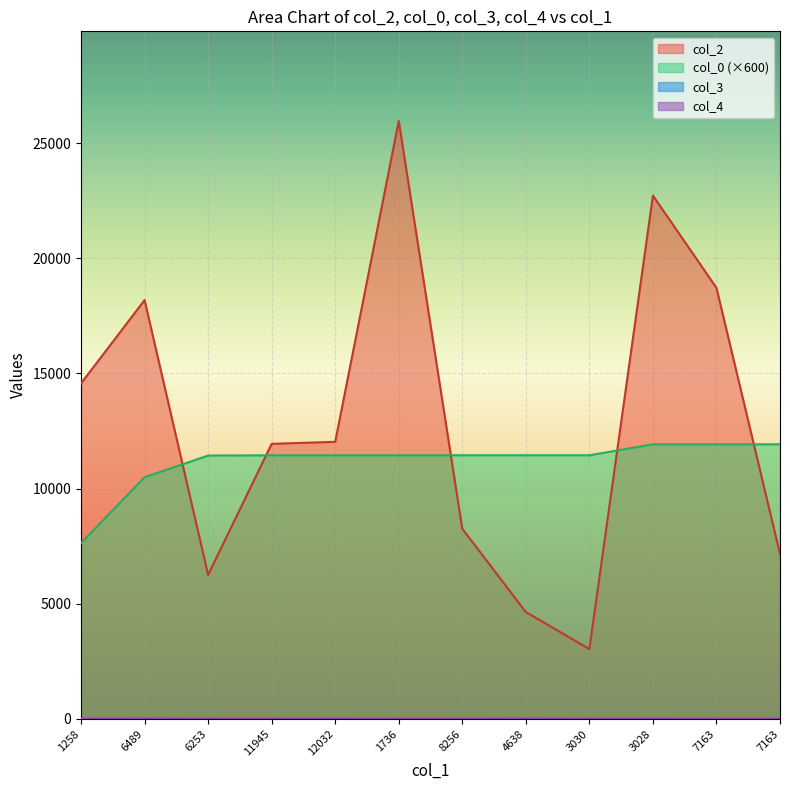

What is the difference between the col_3 values at 3028 and 6489?

5.0